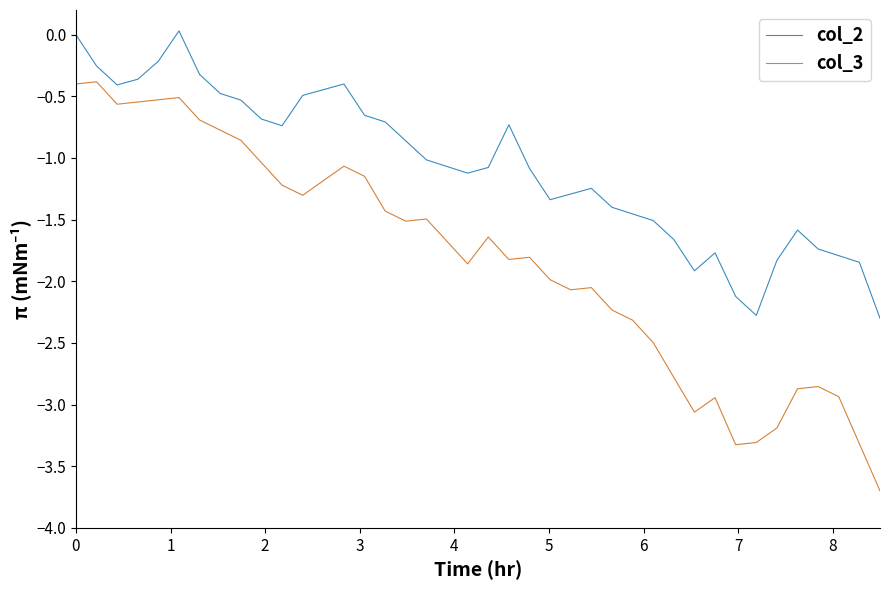

Which series has the largest range (max minus min)?

col_3